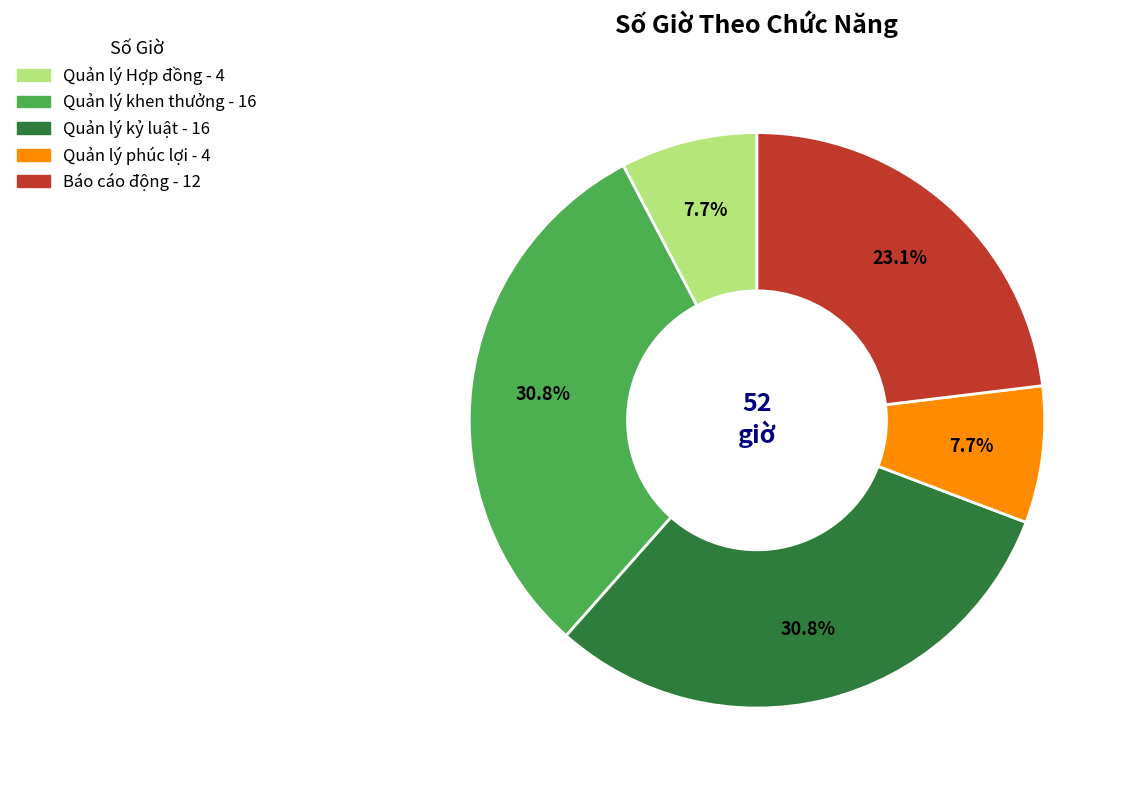

True or false: Quản lý Hợp đồng accounts for 8% of the total.

True